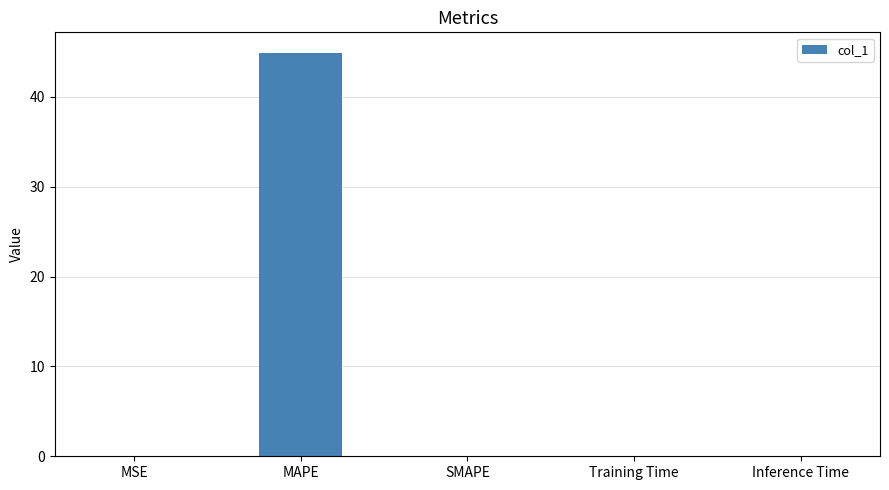

The chart shows a value of 24.6 at MAPE. True or false?

False